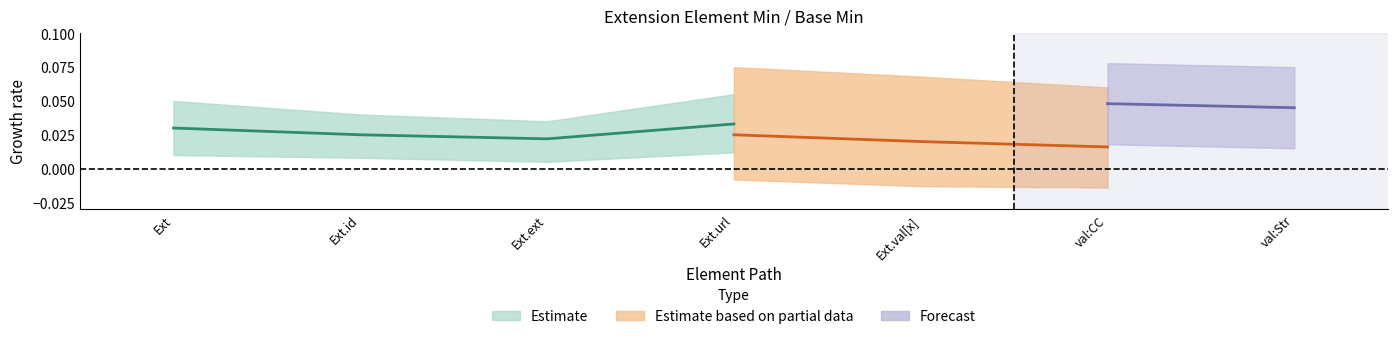

True or false: Min and Base Min intersect in this chart.

False